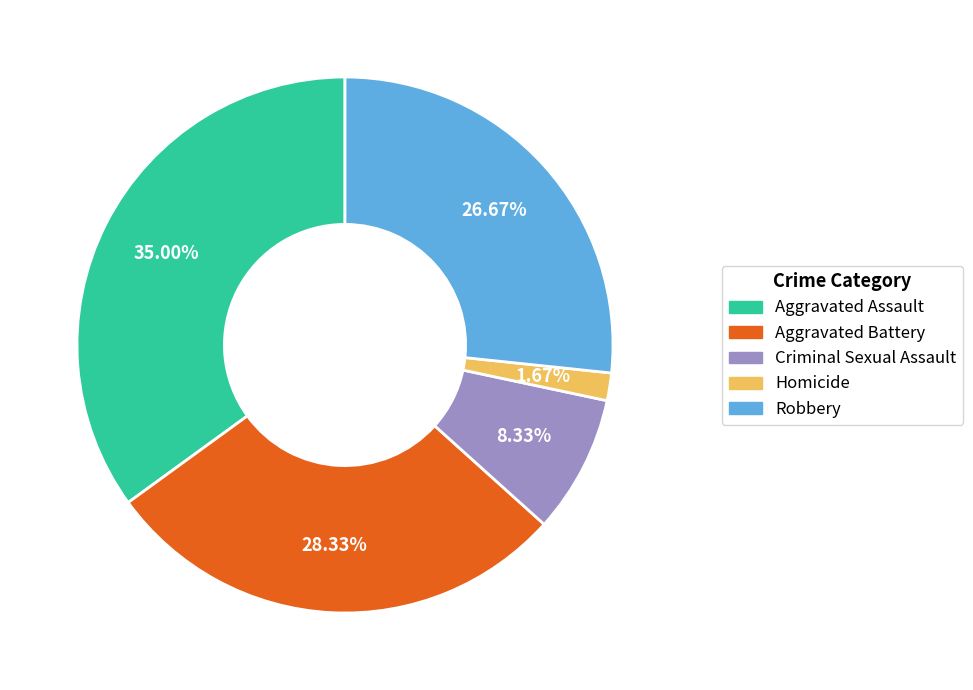

Between Aggravated Assault and Robbery, which is larger?

Aggravated Assault